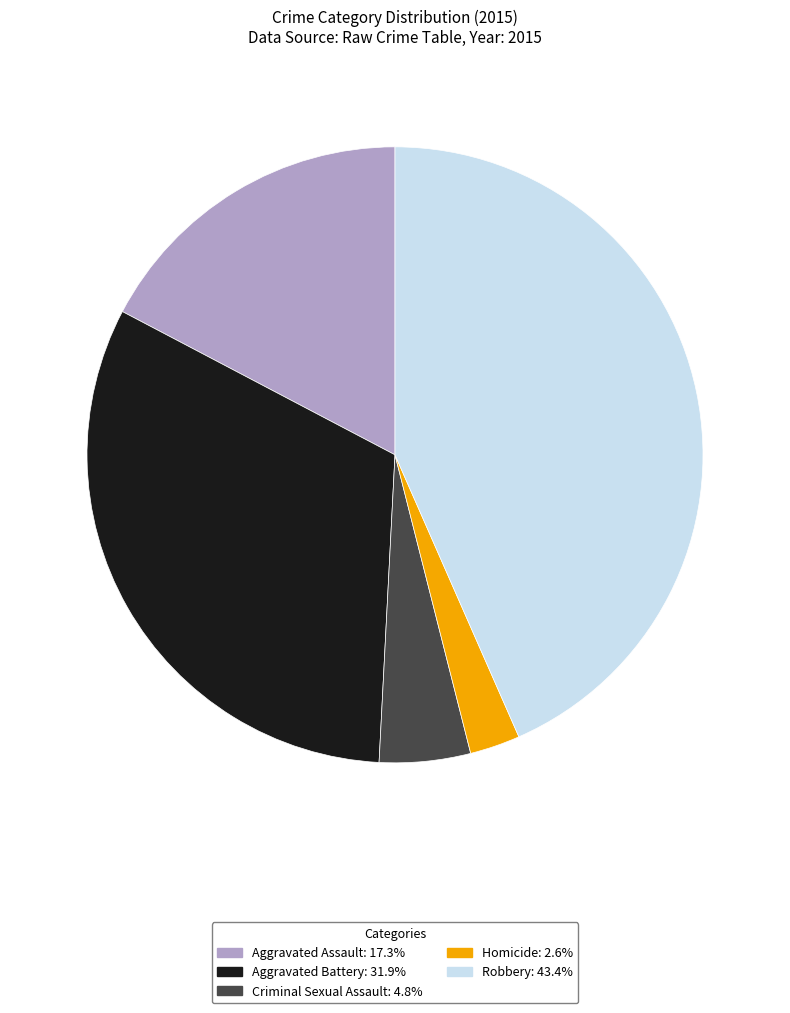

Combined, do Robbery: 43.4% and Aggravated Battery: 31.9% account for over 50%?

Yes